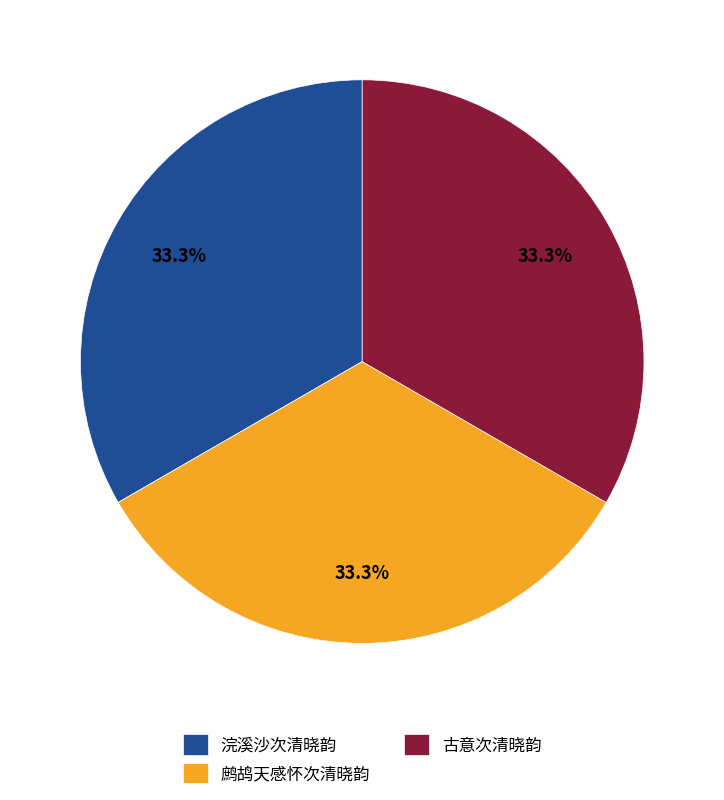

True or false: 鹧鸪天感怀次清晓韵 accounts for 19% of the total.

False